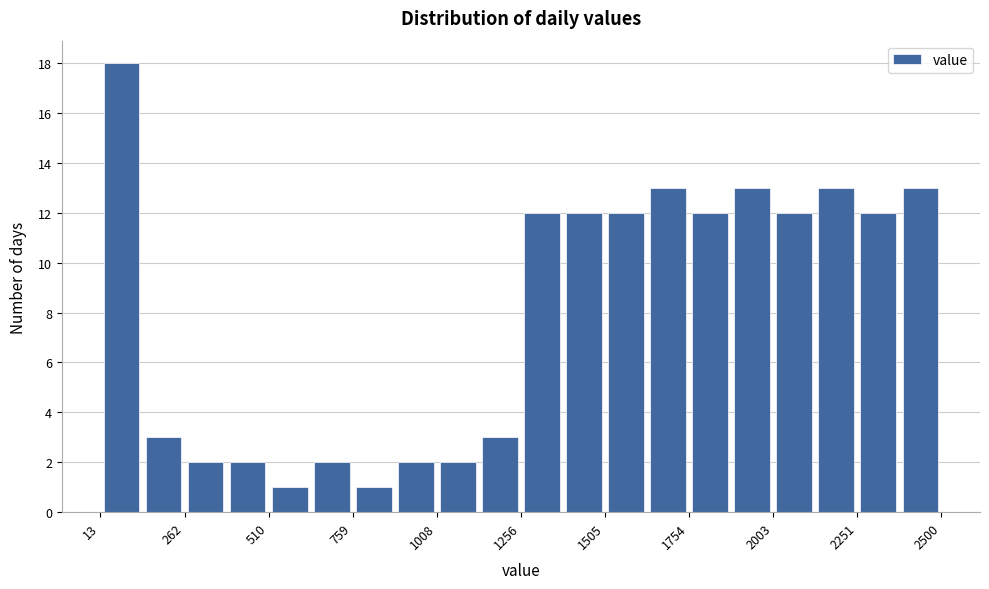

Around what value on the x-axis is the tallest bar? Give the approximate position of its centre, as read against the axis.

100